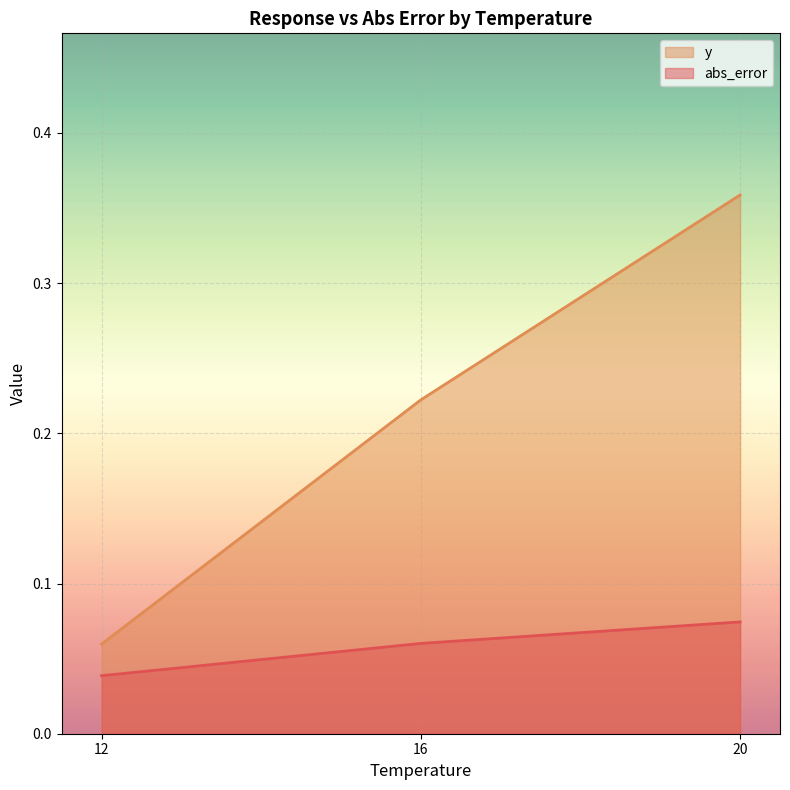

What is the difference between the y values at 20 and 12?

0.3